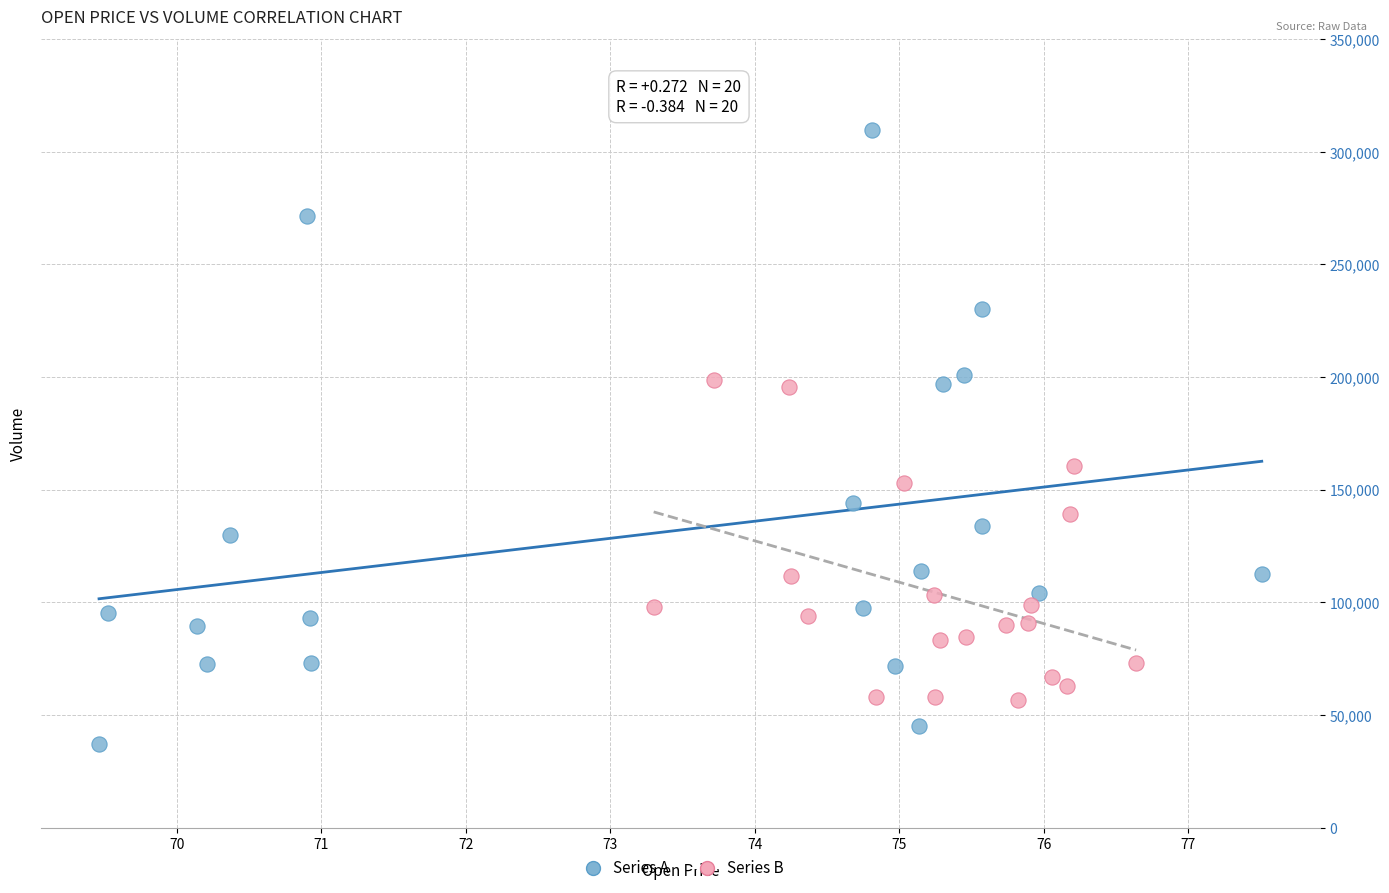

Which series reaches the maximum Y coordinate?

Series A